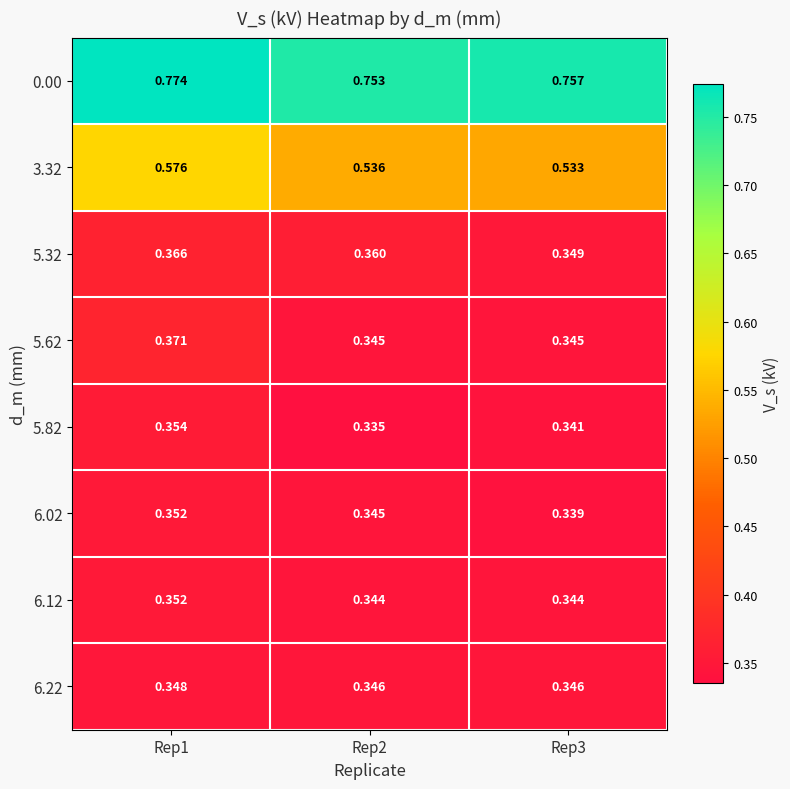

What is the total value across all series at Rep2?

3.4